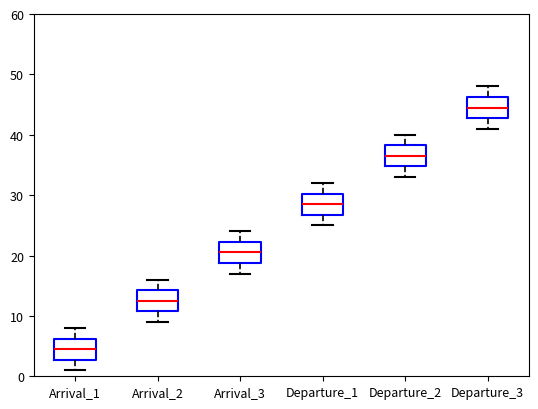

Reading left to right, read every box against the y-axis: the position of its median line, the range the box covers, and the ends of its whiskers. The values are not printed on the chart, so give them approximately, as read against the axis.

Arrival_1: median 5, box 3 to 6, whiskers 1 to 8
Arrival_2: median 13, box 11 to 14, whiskers 9 to 16
Arrival_3: median 21, box 19 to 22, whiskers 17 to 24
Departure_1: median 29, box 27 to 30, whiskers 25 to 32
Departure_2: median 37, box 35 to 38, whiskers 33 to 40
Departure_3: median 45, box 43 to 46, whiskers 41 to 48